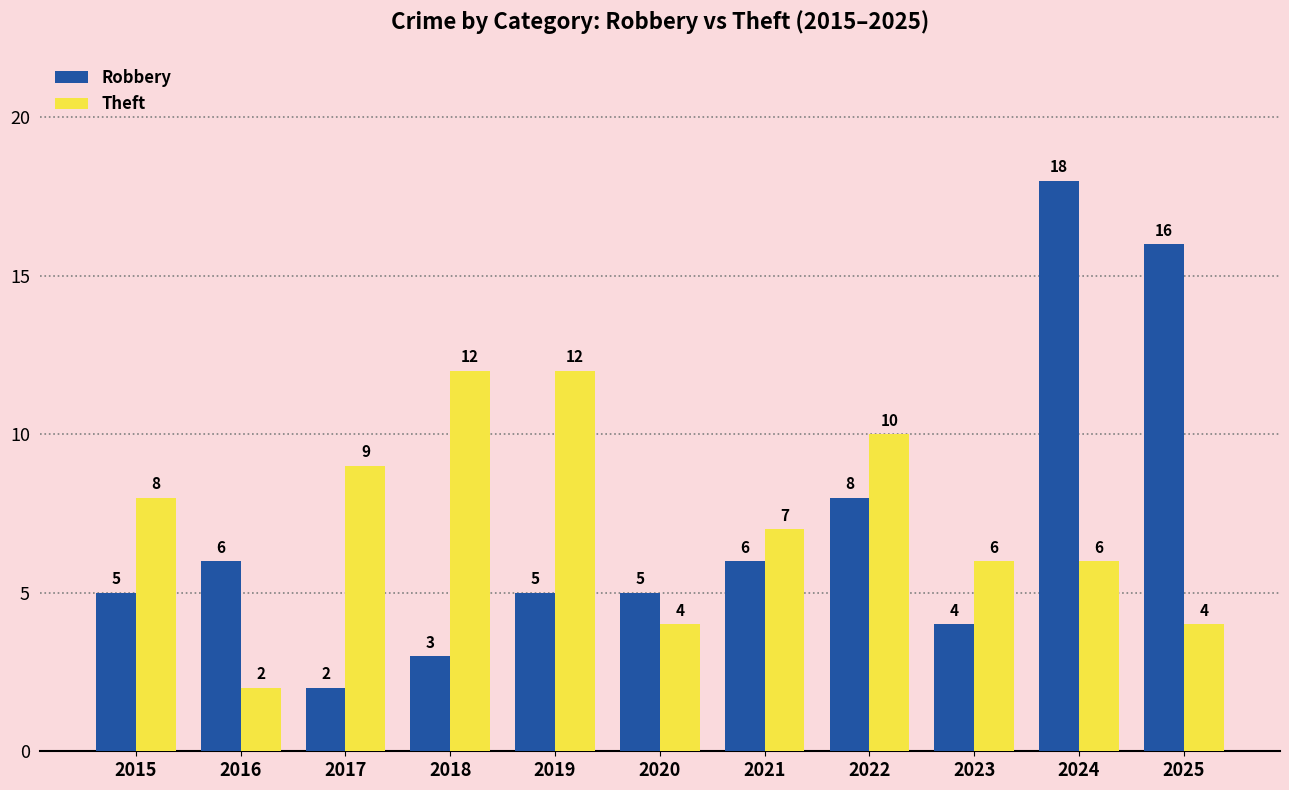

What is the difference between the highest and lowest values at 2025?

12